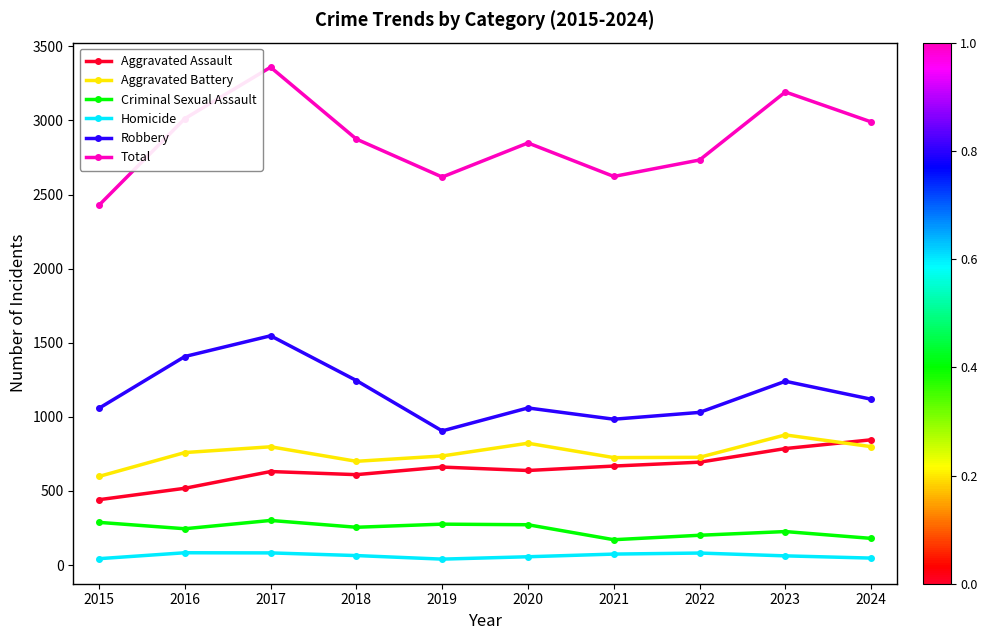

In Aggravated Battery, how many points are lower than both neighbors (excluding endpoints)?

2